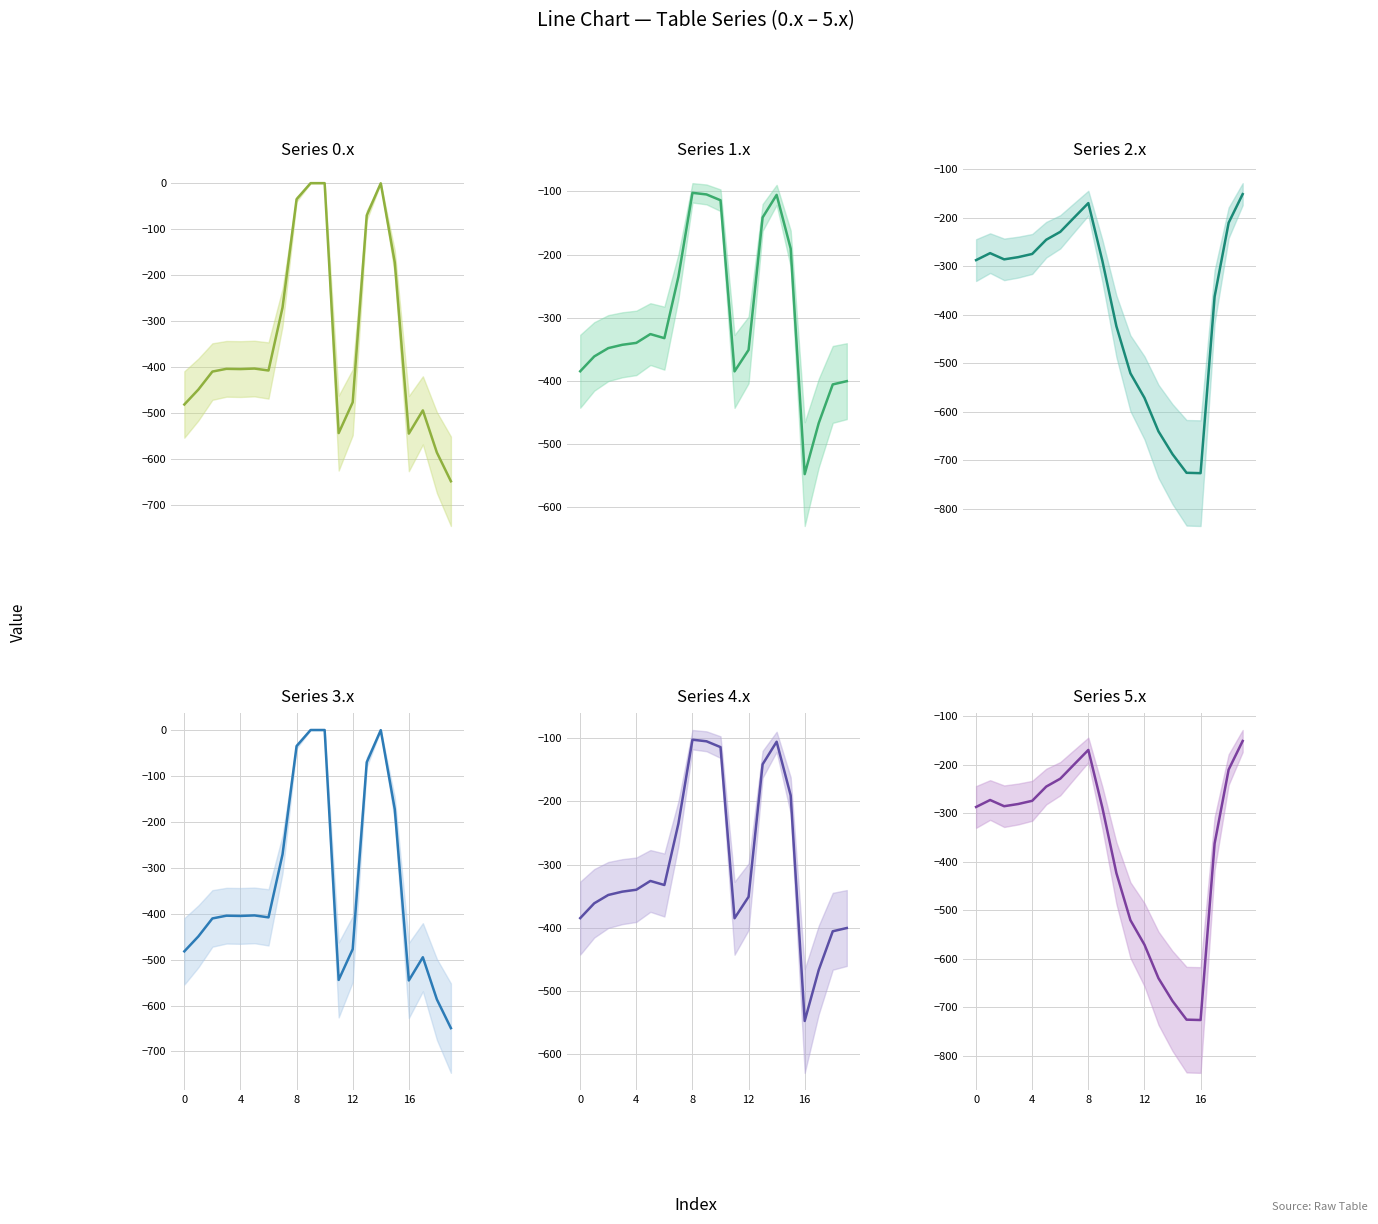

In row_1, how many points are lower than both neighbors (excluding endpoints)?

3